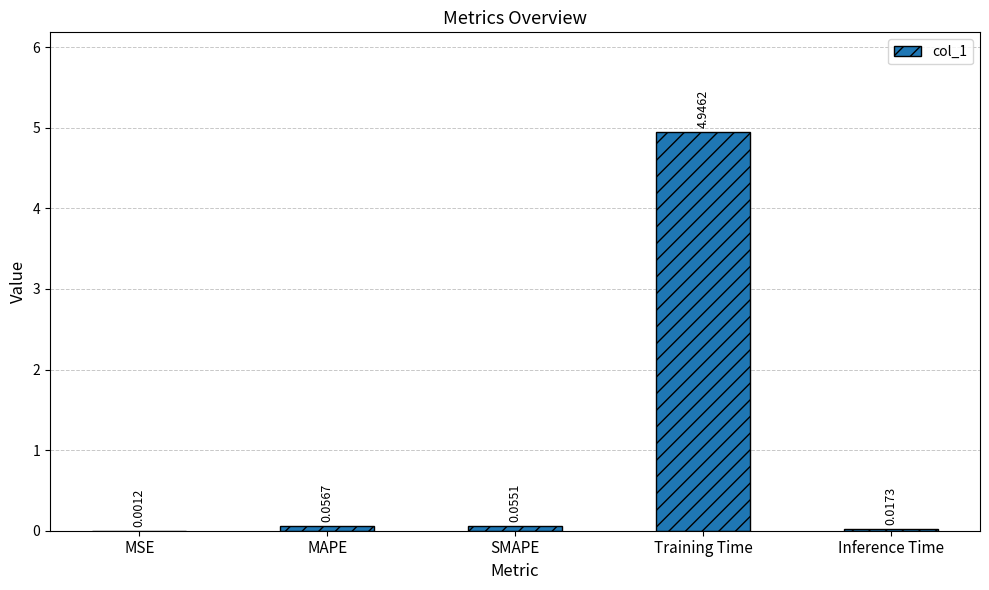

What is the sum of the values at Training Time and Inference Time?

5.0